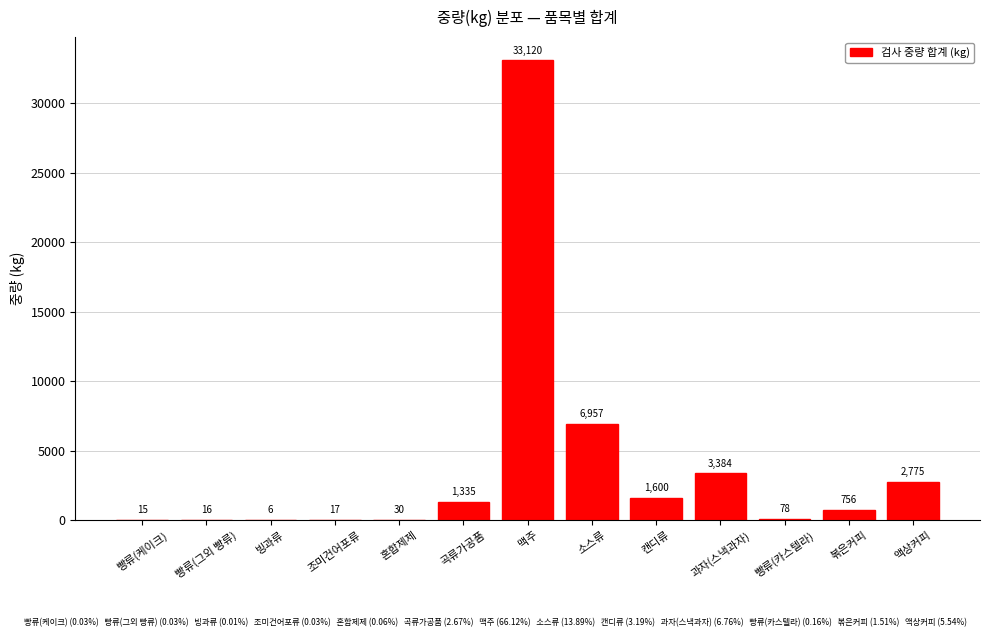

What is the sum of the values at 빵류(카스텔라) and 볶은커피?

834.0